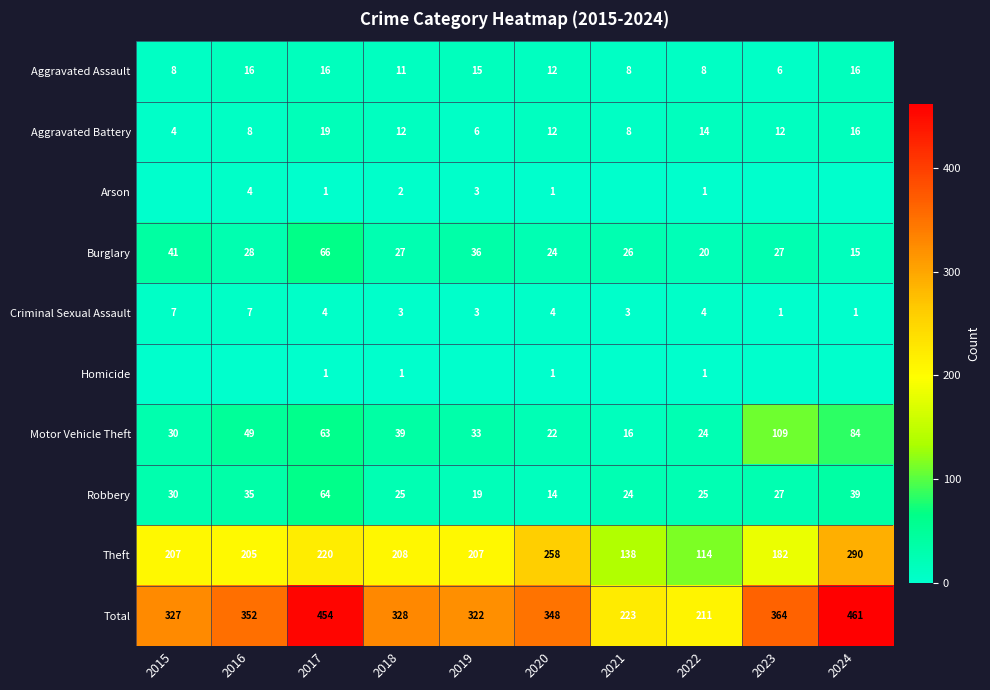

List the labels in order of Total value, smallest first.

2022, 2021, 2019, 2015, 2018, 2020, 2016, 2023, 2017, 2024